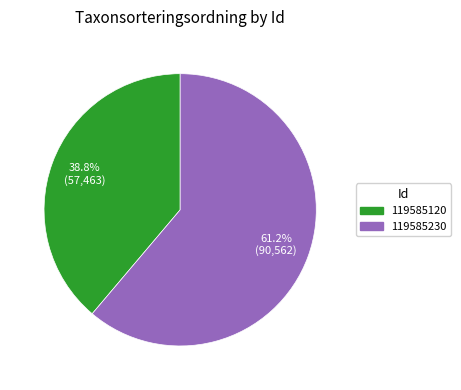

What is the ratio of the value at 119585120 to the value at 119585230?

0.6